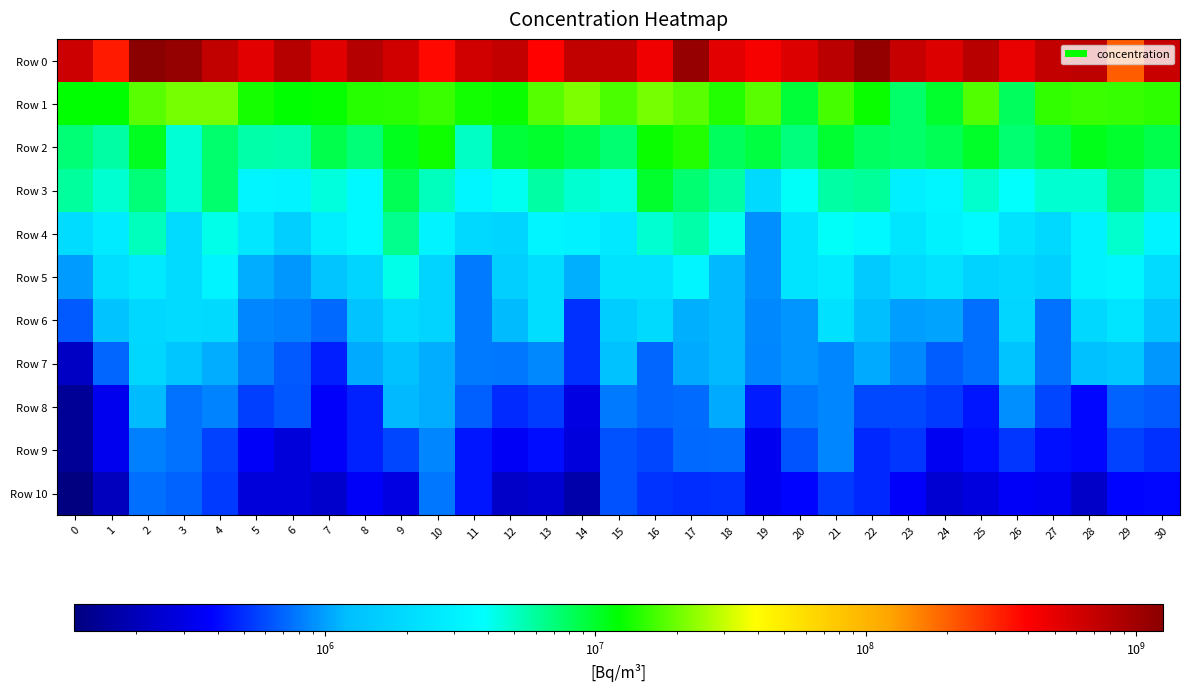

What is the total value across all series at 9?

676162263.7